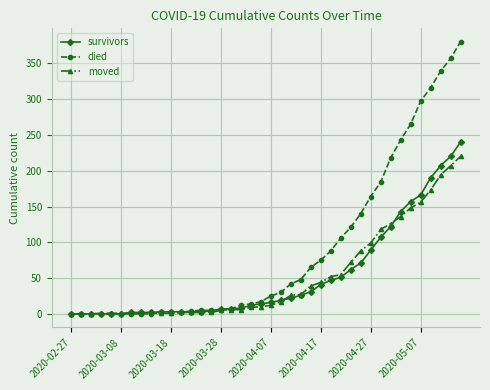

Which series has the largest total across all categories?

died